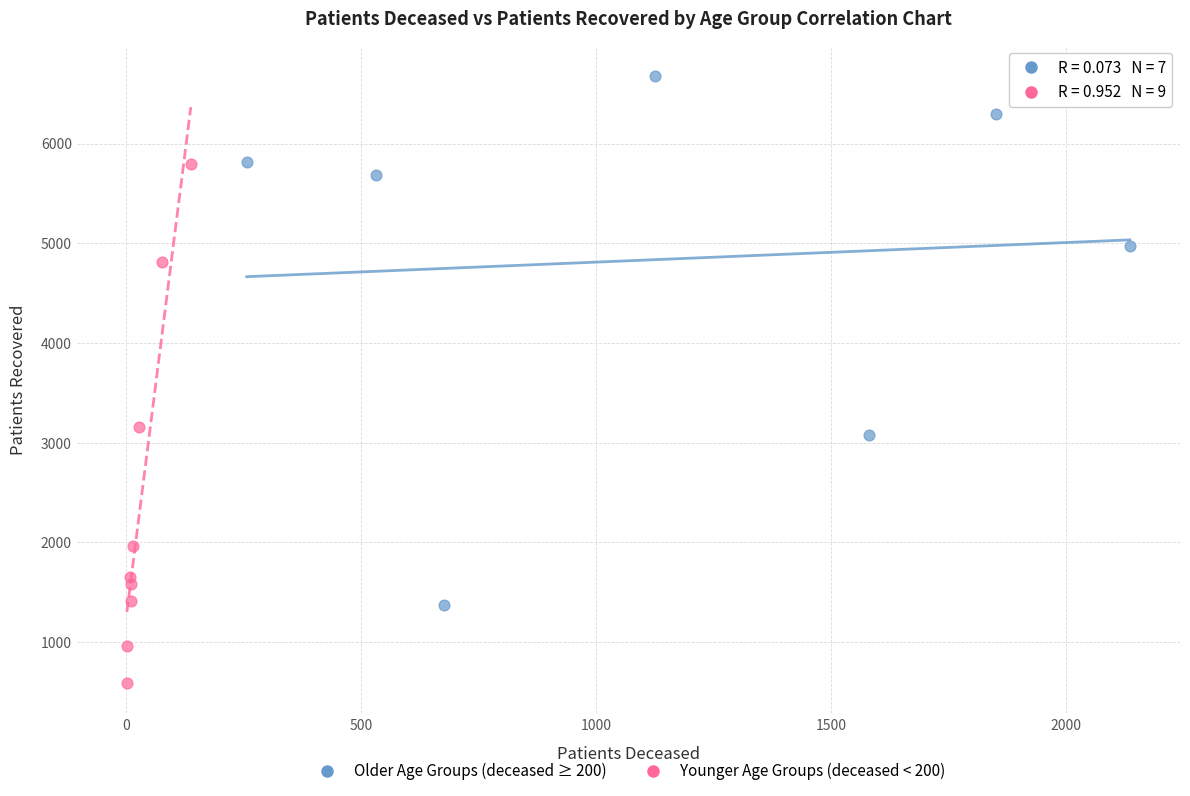

Which series reaches the maximum Y coordinate?

Older Age Groups (deceased ≥ 200)